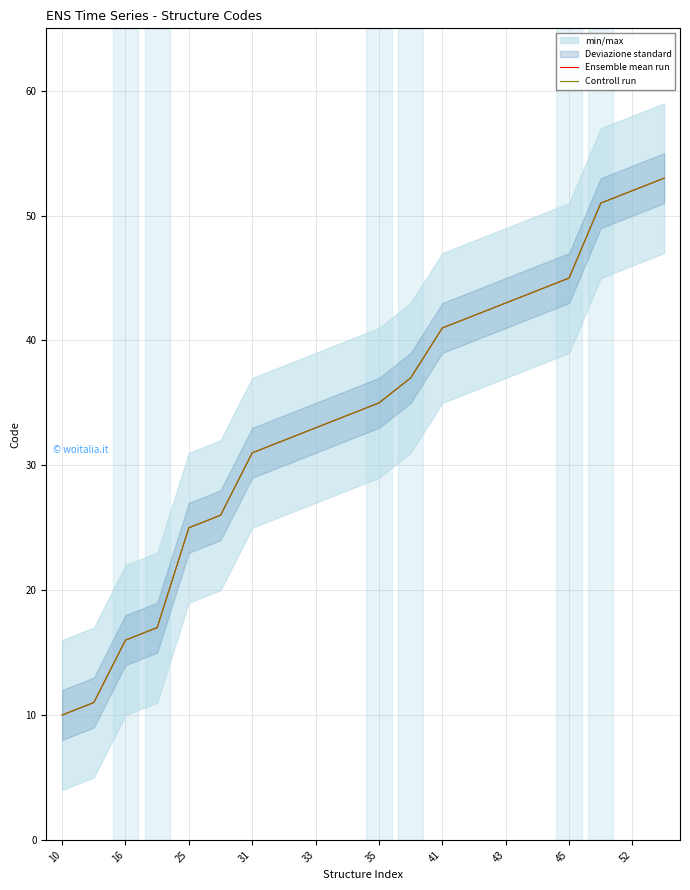

What is the maximum value for Ensemble mean run?

53